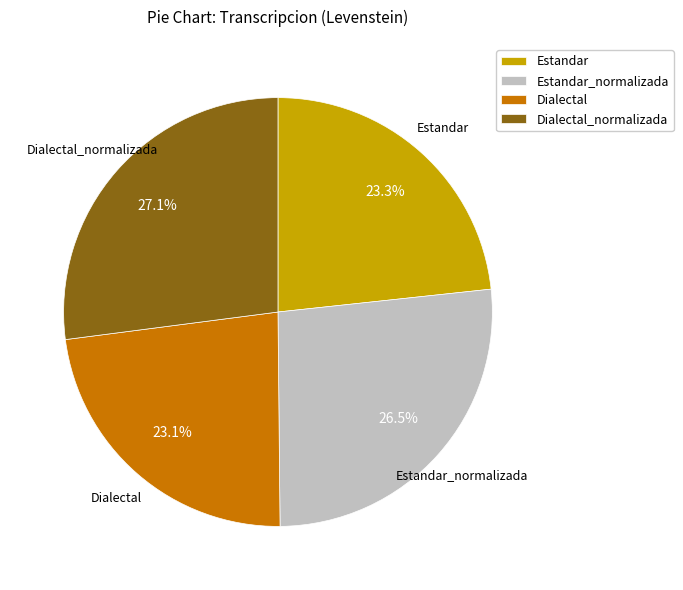

Which has a higher value, Dialectal or Dialectal_normalizada?

Dialectal_normalizada